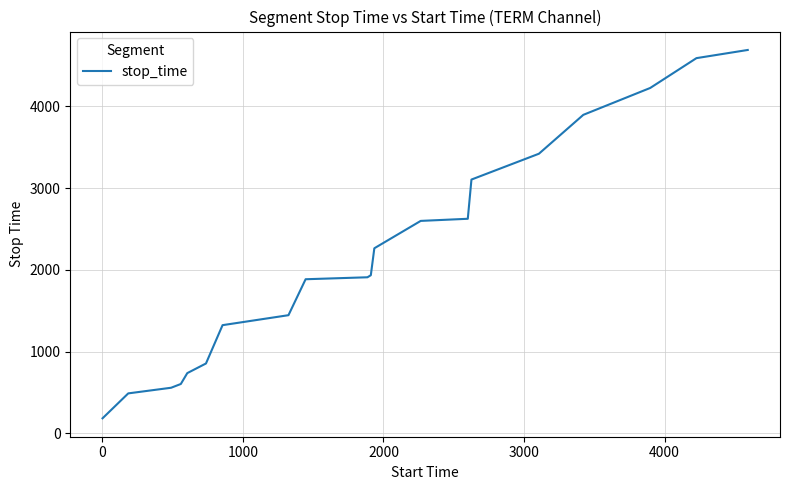

What is the difference between the maximum and minimum values?

4508